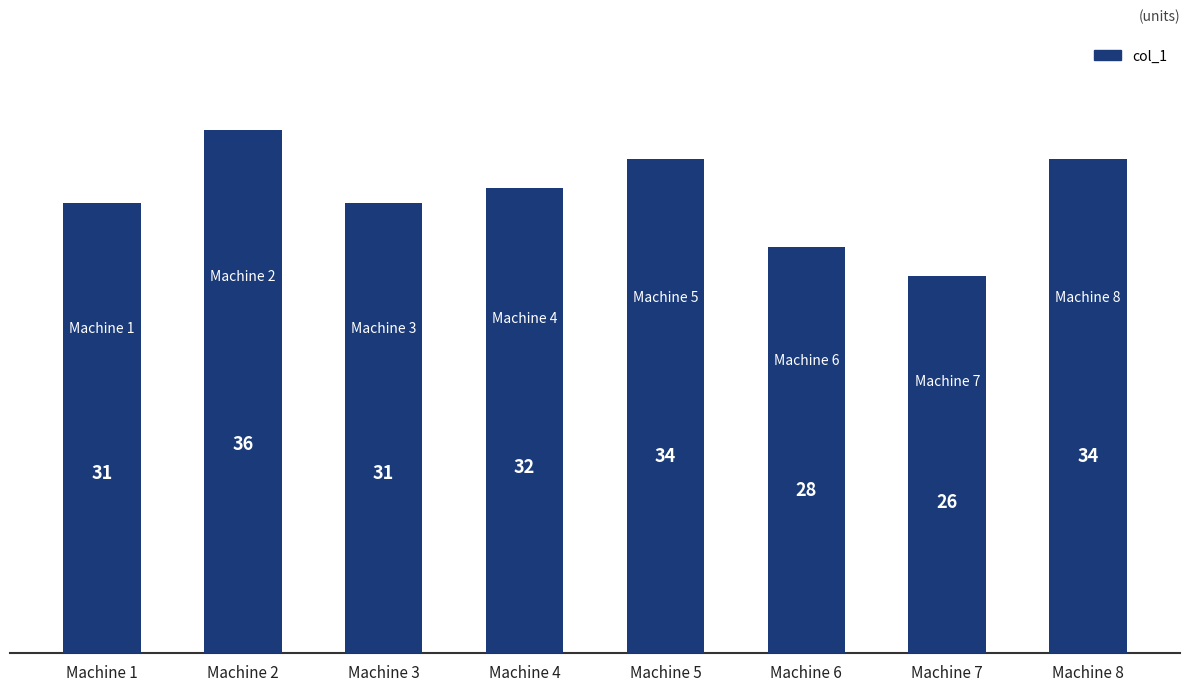

Reading left to right, transcribe all the data shown in this chart.

31	36	31	32	34	28	26	34